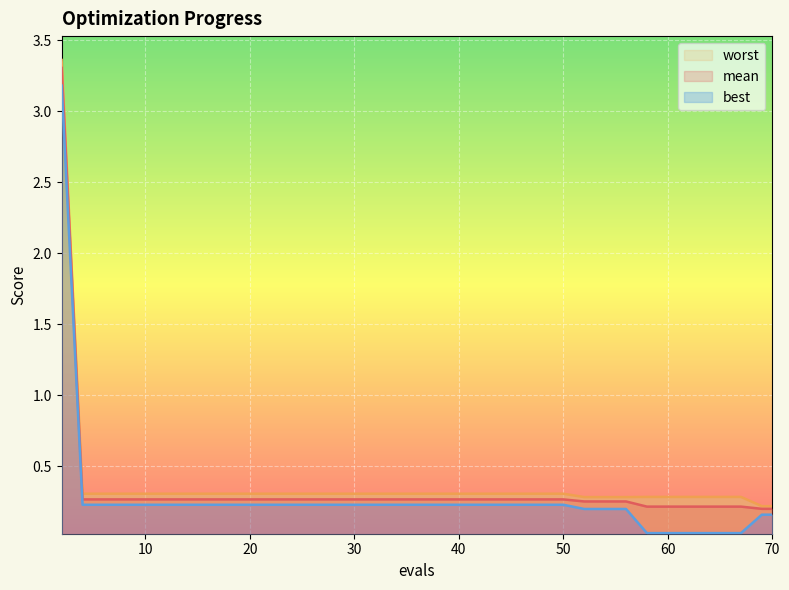

Which label corresponds to the smallest value in the chart?

58